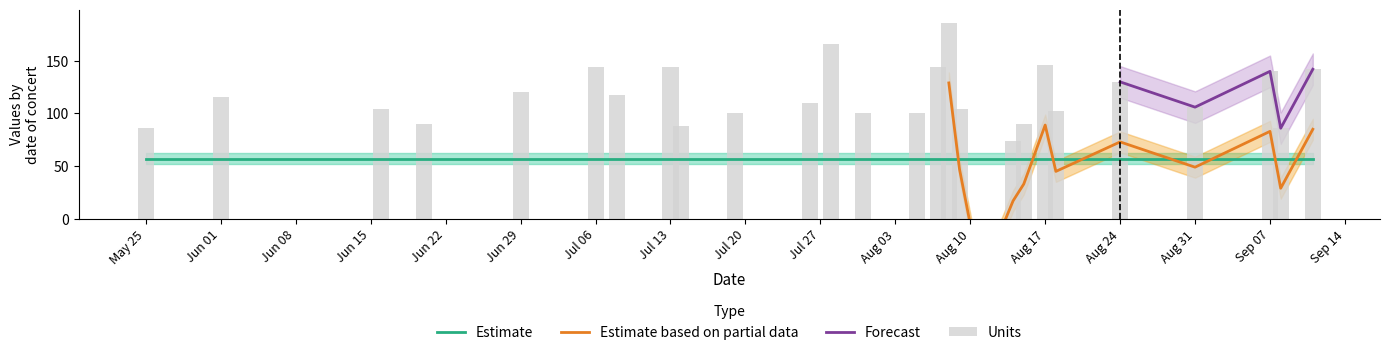

What is the maximum value shown in the chart?

186